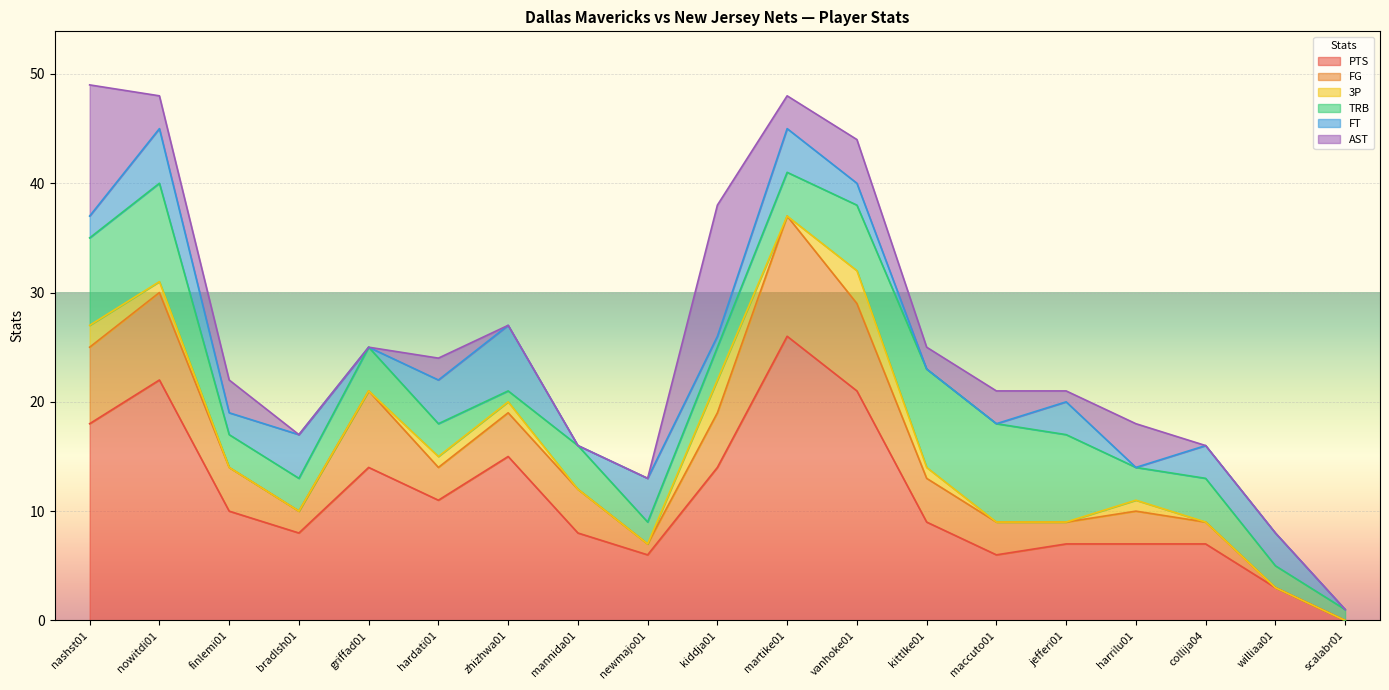

The value of AST at nashst01 is 12. True or false?

True